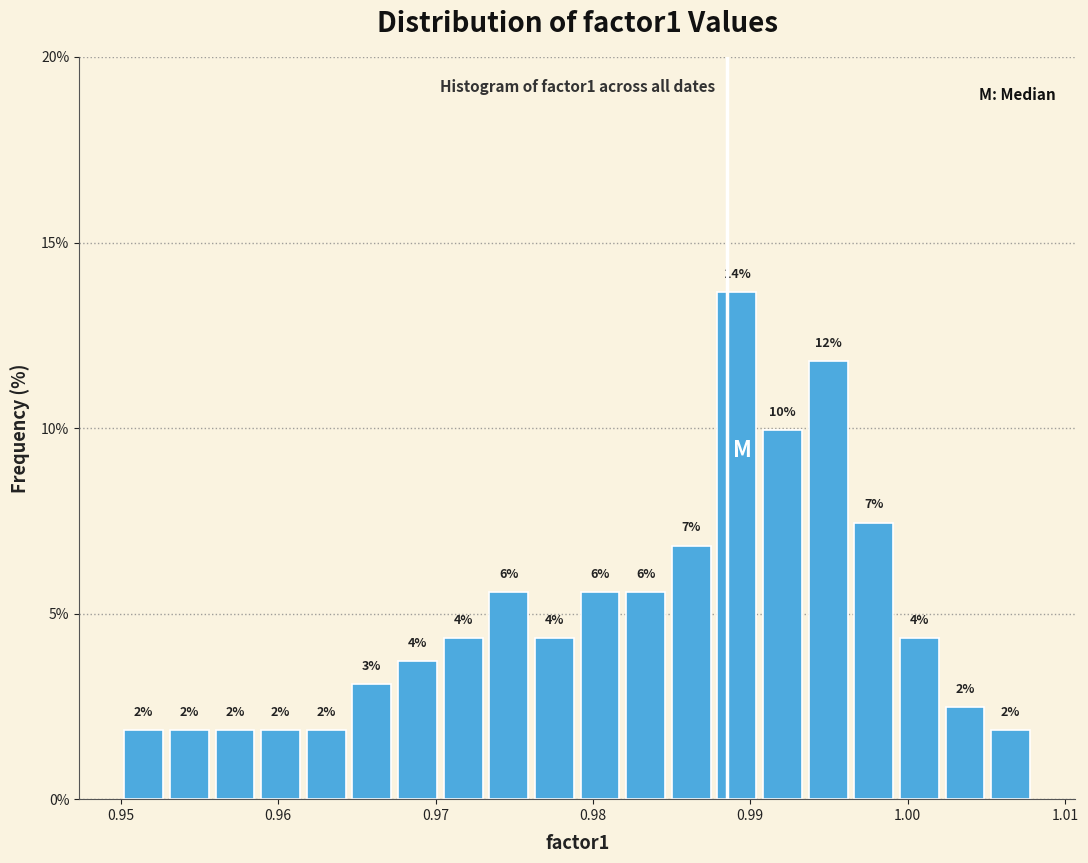

Around what value on the x-axis is the tallest bar? Give the approximate position of its centre, as read against the axis.

0.989